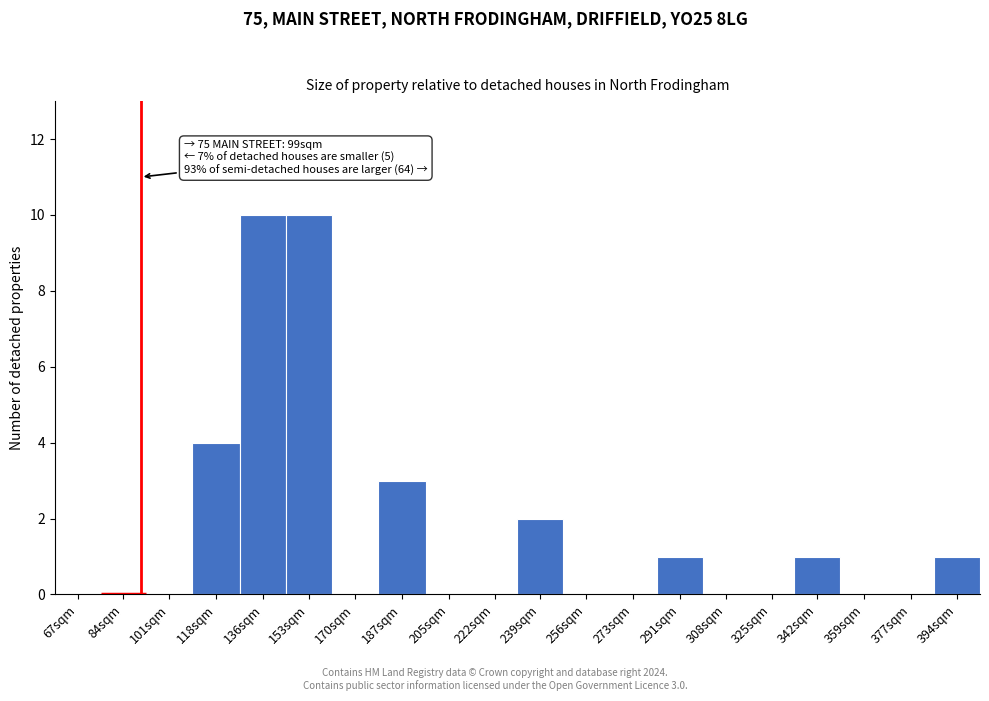

Reading left to right, what are all the values shown in this chart?

67sqm=0	84sqm=0	101sqm=0	118sqm=4	136sqm=10	153sqm=10	170sqm=0	187sqm=3	205sqm=0	222sqm=0	239sqm=2	256sqm=0	273sqm=0	291sqm=1	308sqm=0	325sqm=0	342sqm=1	359sqm=0	377sqm=0	394sqm=1